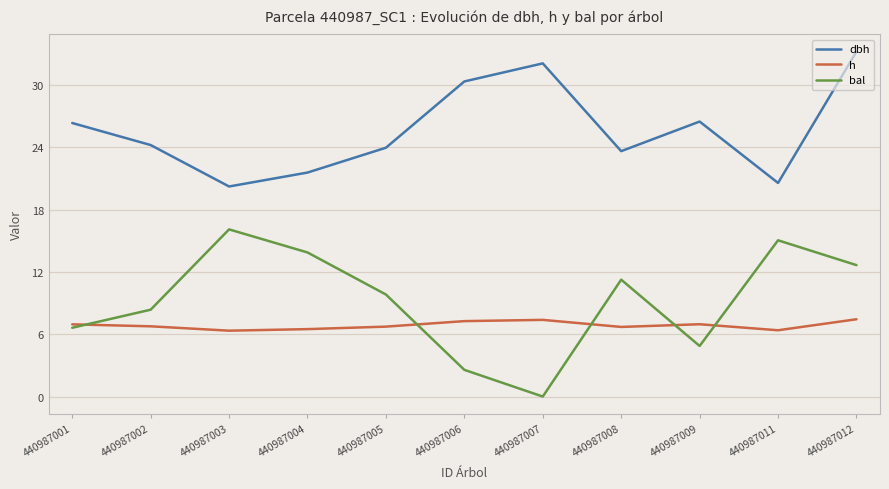

Which series has the largest range (max minus min)?

bal